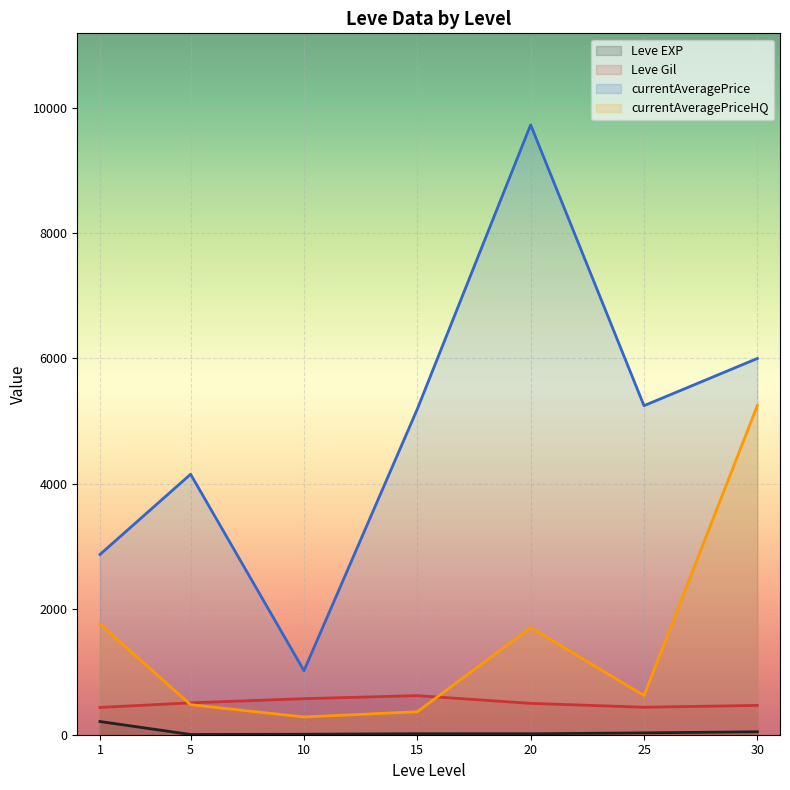

What value does the currentAveragePrice line series have at 10?

1021.1